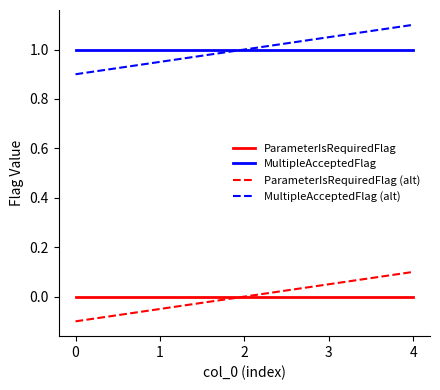

Is it true that ParameterIsRequiredFlag (alt) equals -0.0 at 0?

False